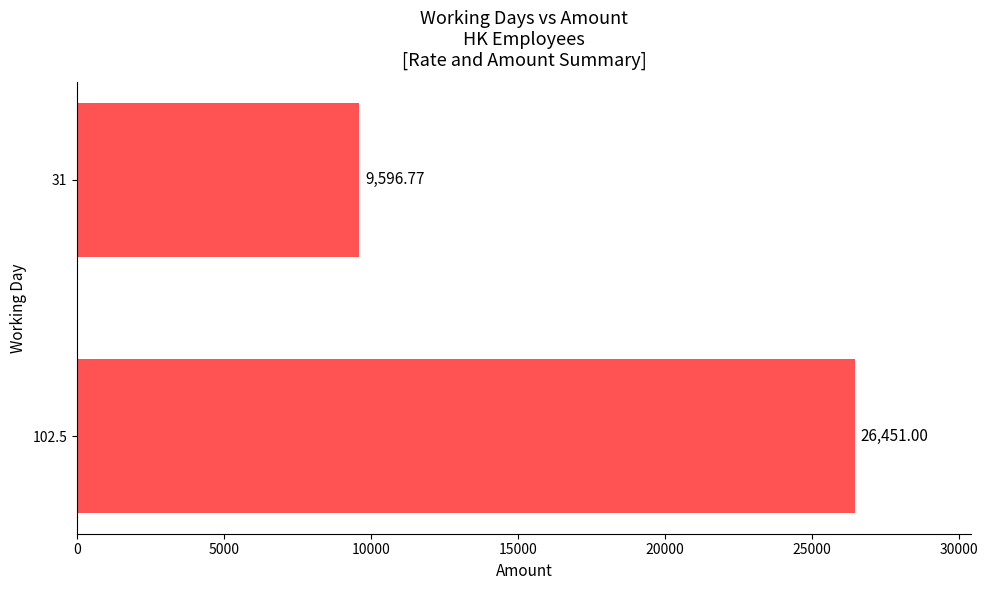

What is the average value?

18023.9